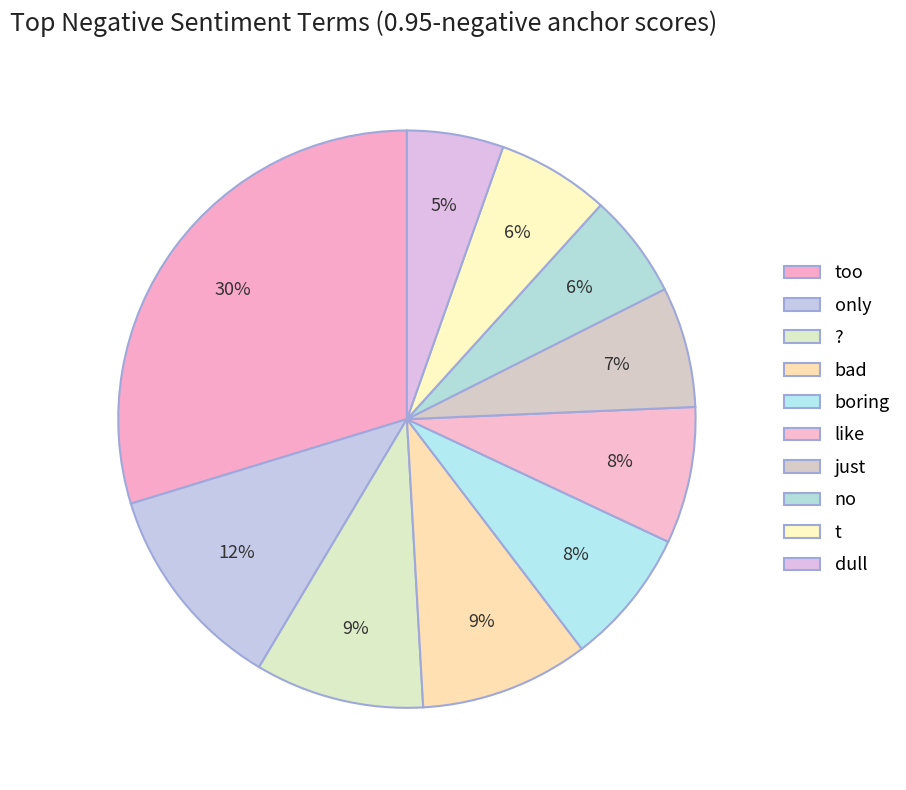

Rank the categories by value from lowest to highest.

dull, no, t, just, boring, like, ?, bad, only, too